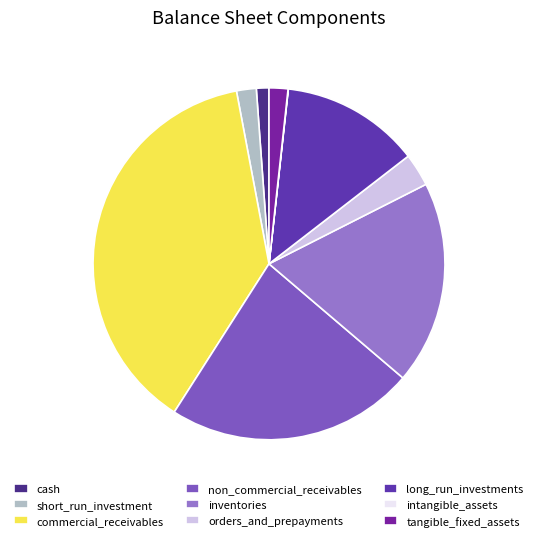

To the nearest percent, what is the combined percentage of commercial_receivables and tangible_fixed_assets?

40%